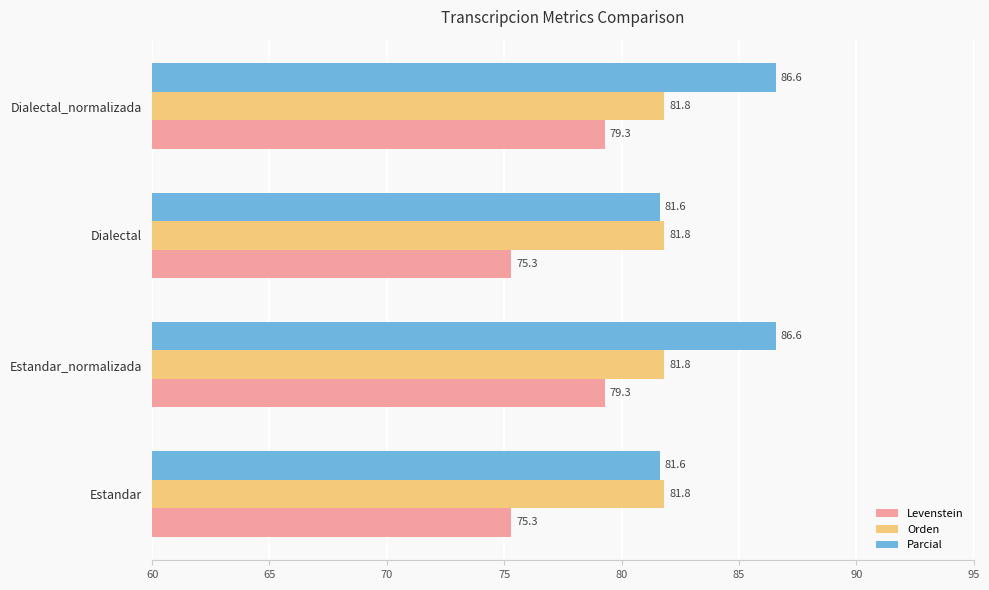

What is the difference between the maximum and minimum values in the Levenstein series?

4.0